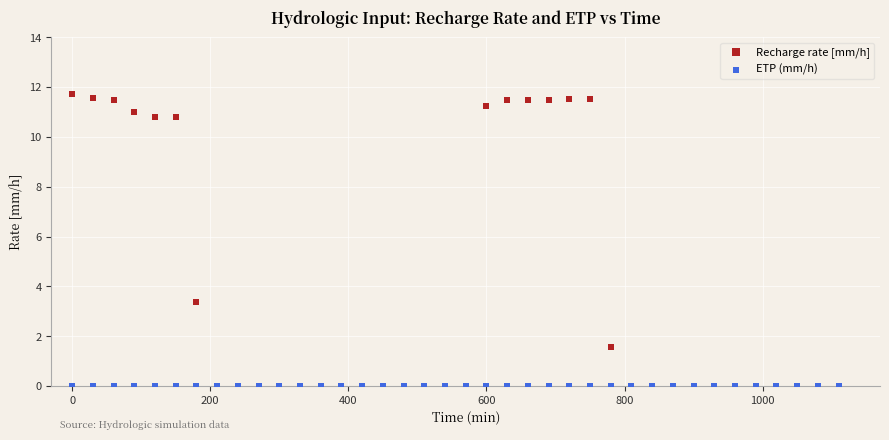

Across all series, what Y value is closest to 5?

3.4